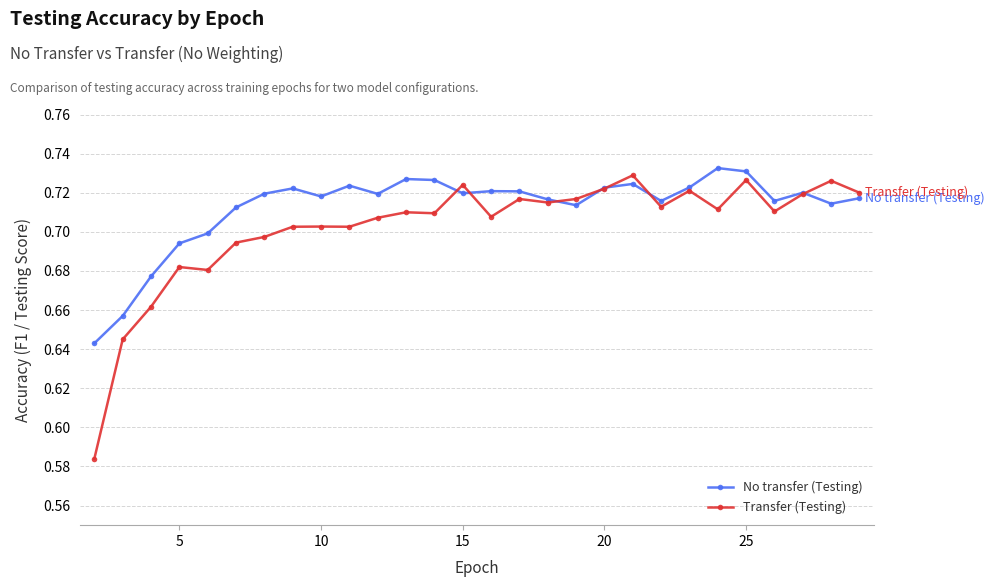

What are all the series names shown in the legend?

No transfer (Testing), Transfer (Testing)